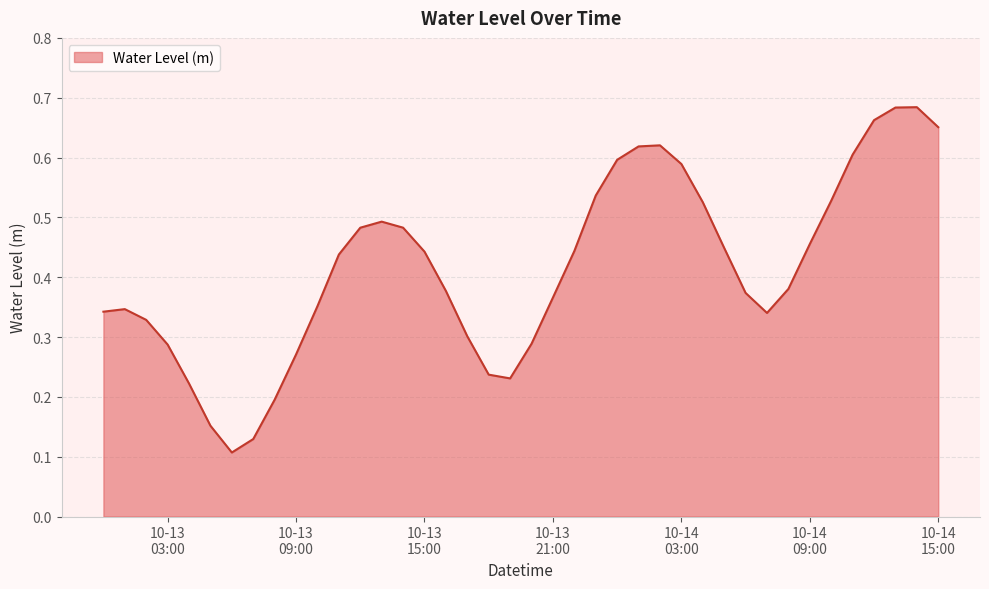

Reading right to left, list all the values displayed in this chart.

0.7	0.7	0.7	0.7	0.6	0.5	0.5	0.4	0.3	0.4	0.4	0.5	0.6	0.6	0.6	0.6	0.5	0.4	0.4	0.3	0.2	0.2	0.3	0.4	0.4	0.5	0.5	0.5	0.4	0.4	0.3	0.2	0.1	0.1	0.2	0.2	0.3	0.3	0.3	0.3